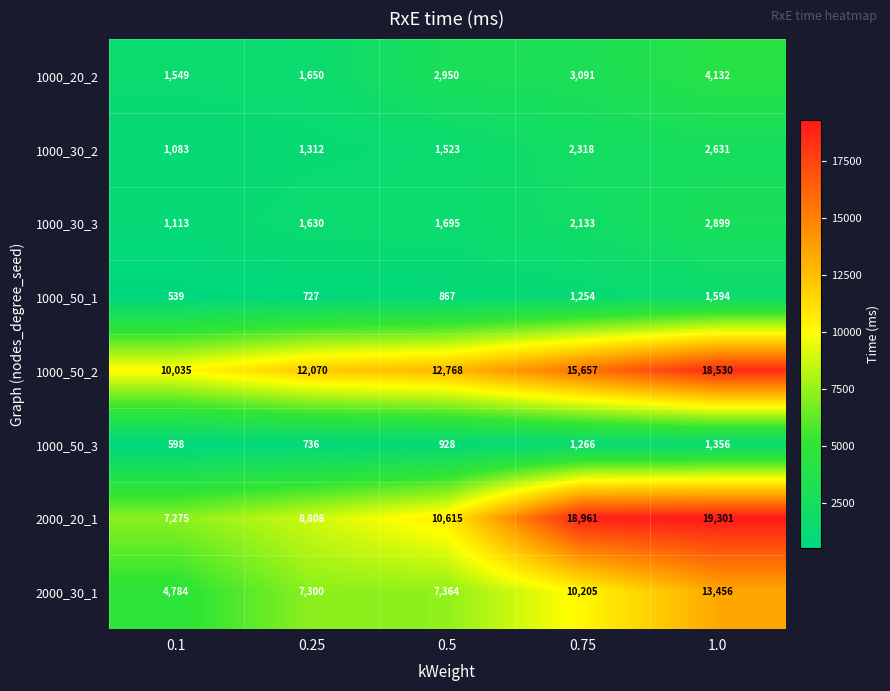

What is the greatest value displayed?

19301